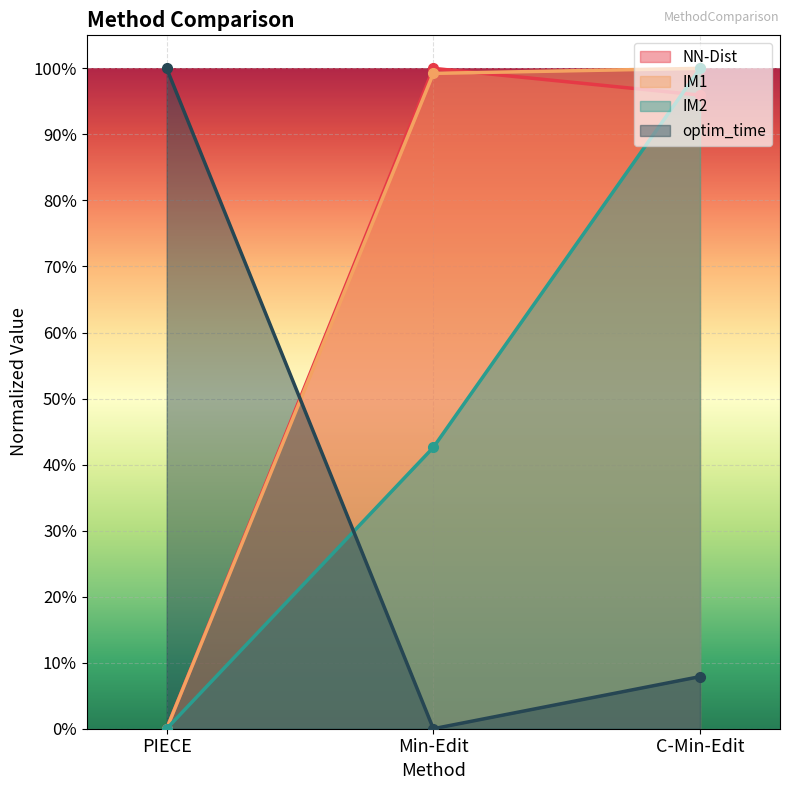

The value of MC-STD at PIECE is 0.0. True or false?

True